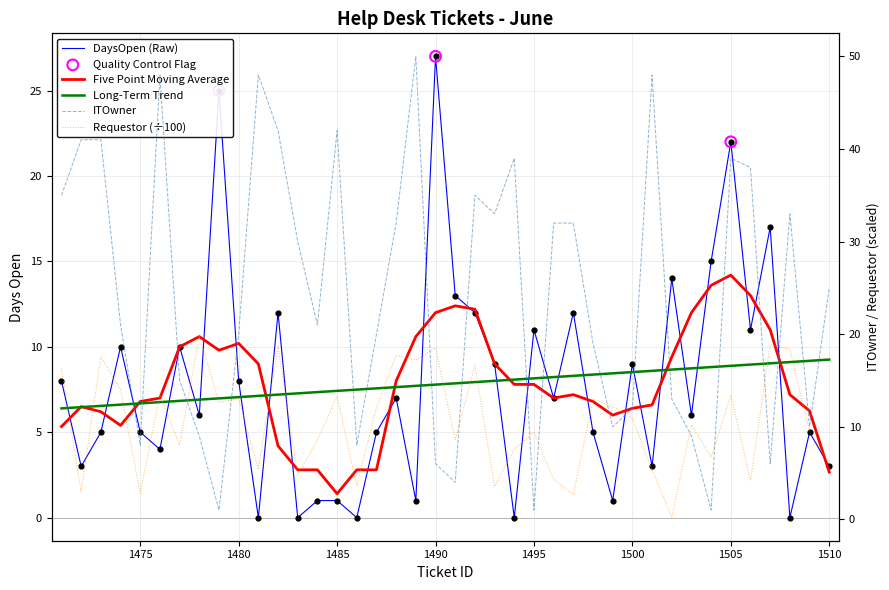

Which series reaches the maximum Y coordinate?

ITOwner